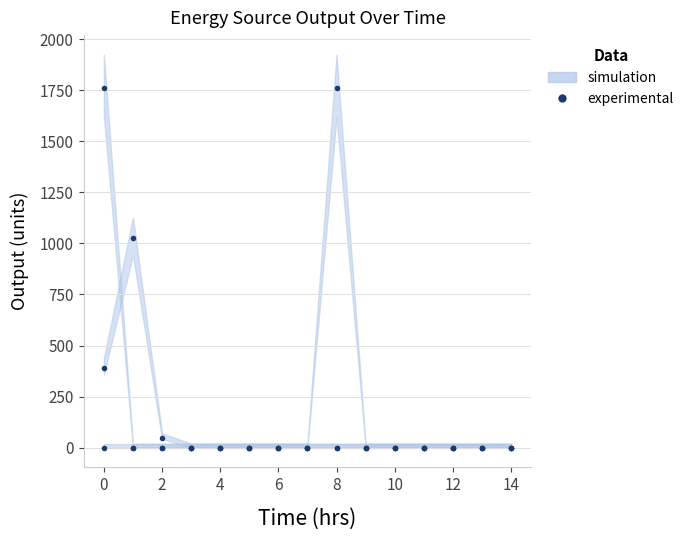

True or false: Diesel Generator experimental has a value of 0 at 8.

True